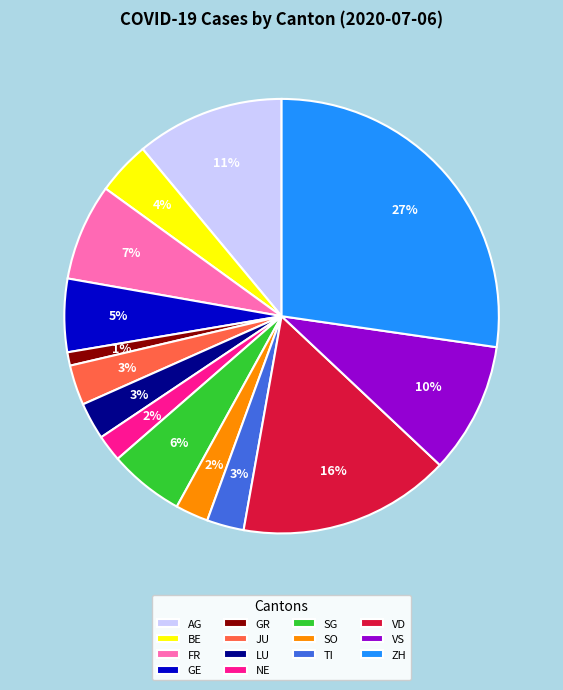

To the nearest percent, what is the difference between the SO and JU slice percentages?

1%